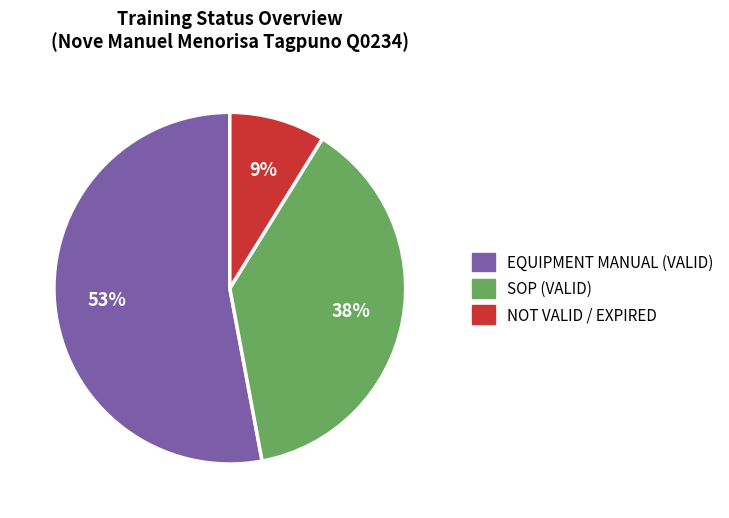

To the nearest percent, what is the average slice percentage?

33%